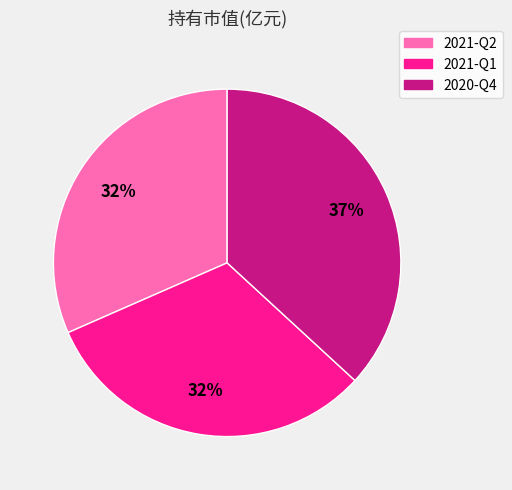

True or false: 2021-Q1 accounts for 45% of the total.

False